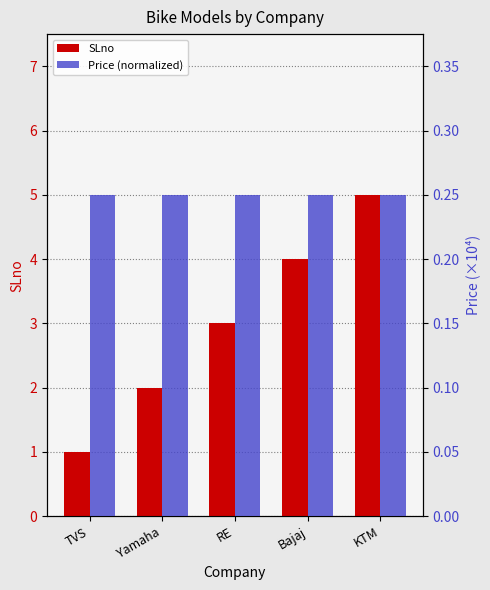

What is the label of the 3rd bar from the left?

RE